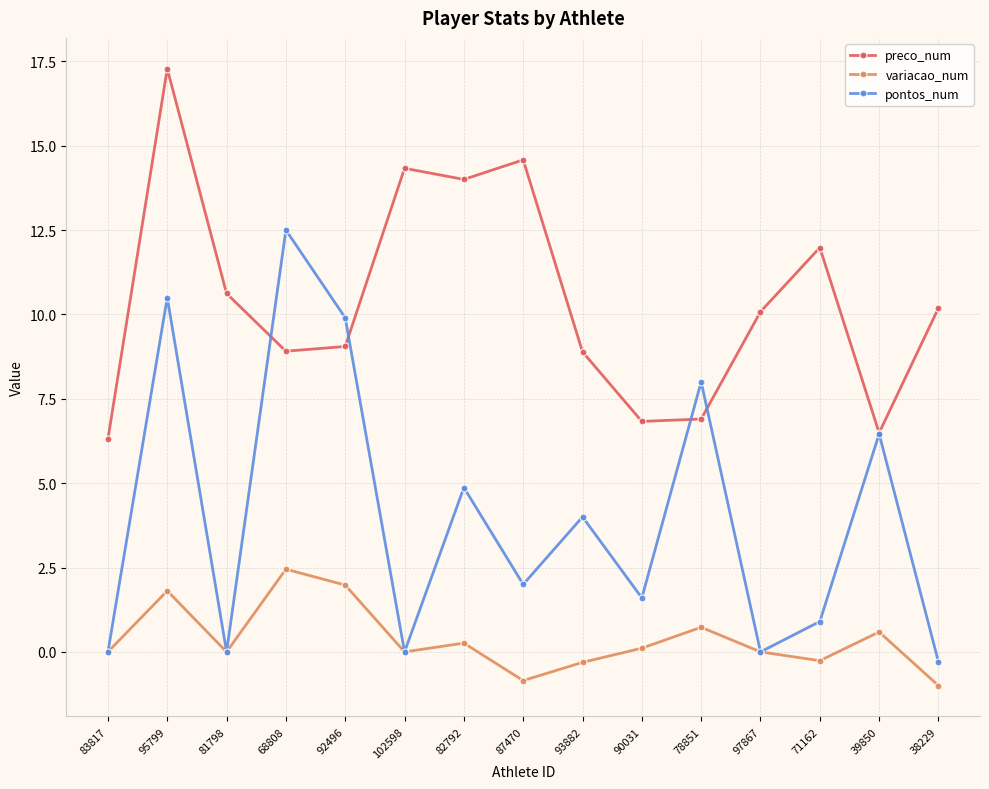

Rank the series by their average value, from lowest to highest.

variacao_num, pontos_num, preco_num